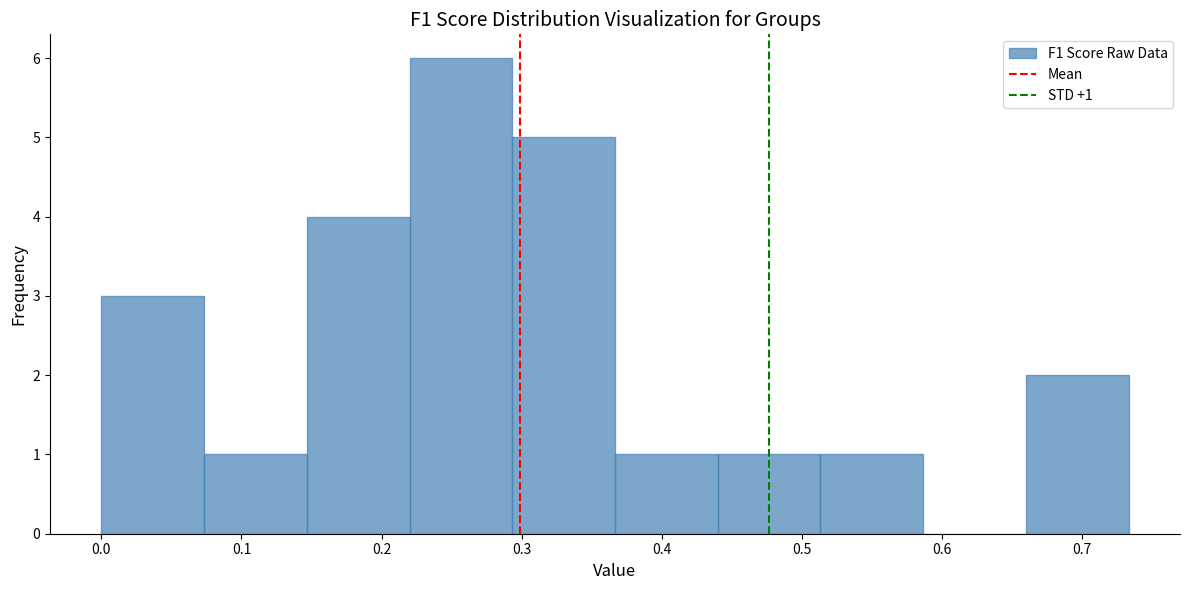

Which range on the x-axis has the tallest bar?

0.22 to 0.29